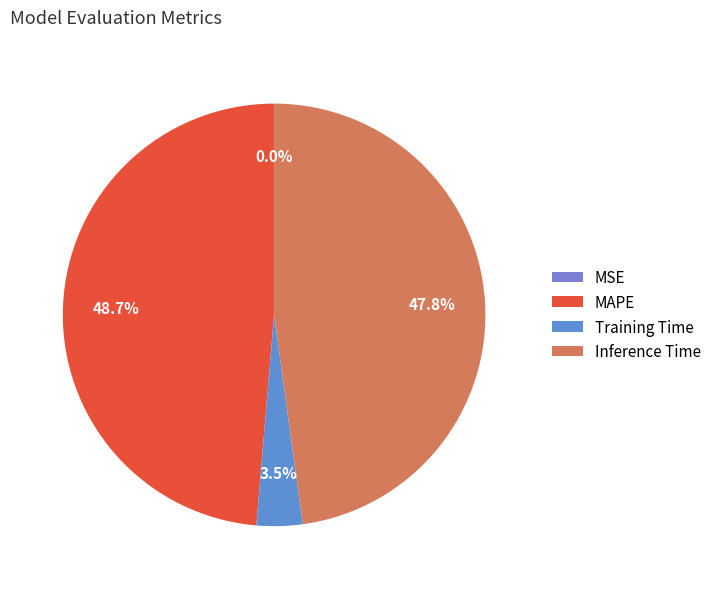

To the nearest percent, what is the average slice percentage?

25%